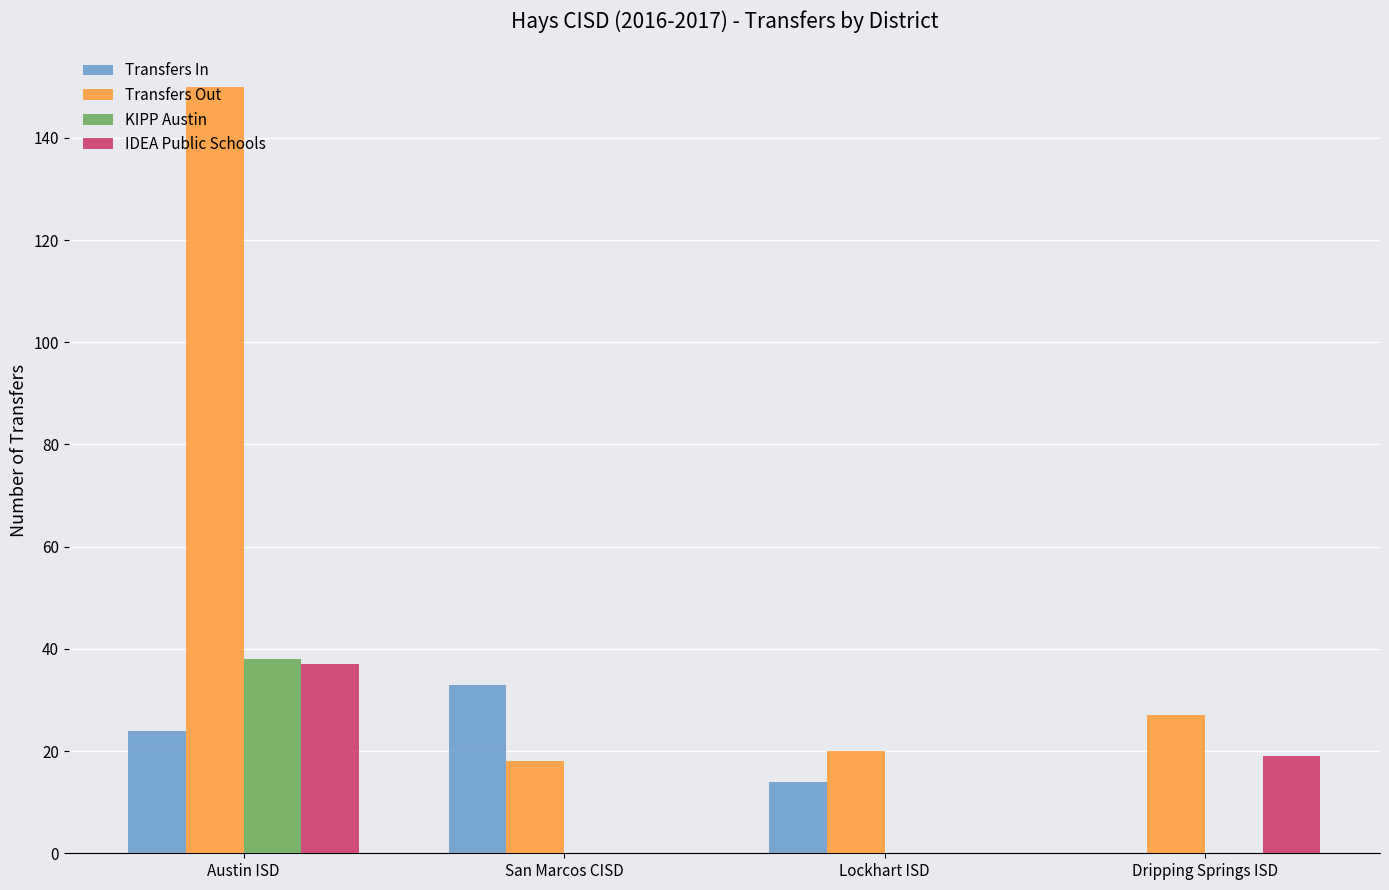

What is the difference between the Transfers In values at San Marcos CISD and Austin ISD?

9